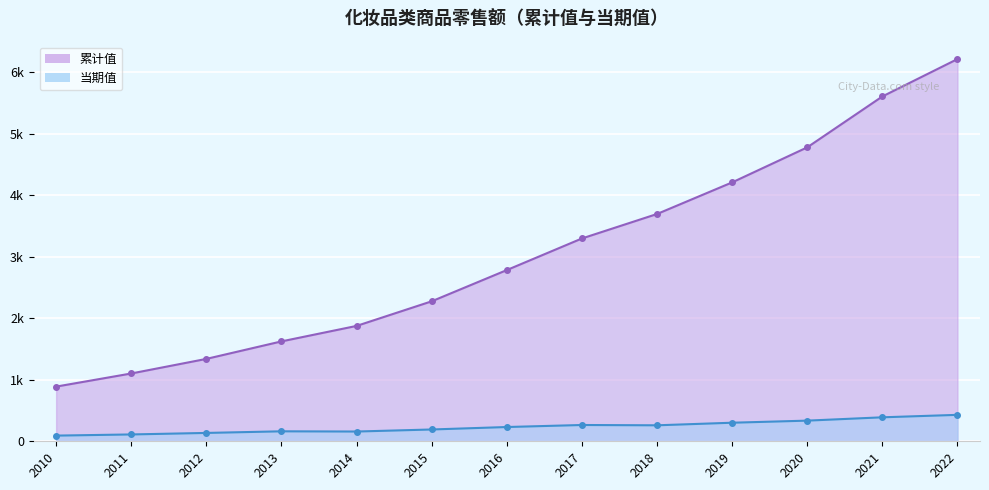

Reading right to left, what are all the values shown in this chart?

累计值_线: 2022=6217.0	2021=5609.0	2020=4781.0	2019=4211.0	2018=3697.0	2017=3299.0	2016=2785.0	2015=2277.0	2014=1876.6	2013=1624.9	2012=1340.1	2011=1102.9	2010=889.4
当期值_线: 2022=430.0	2021=390.0	2020=336.0	2019=302.0	2018=260.0	2017=265.0	2016=232.0	2015=192.0	2014=158.7	2013=162.3	2012=135.9	2011=111.3	2010=92.4